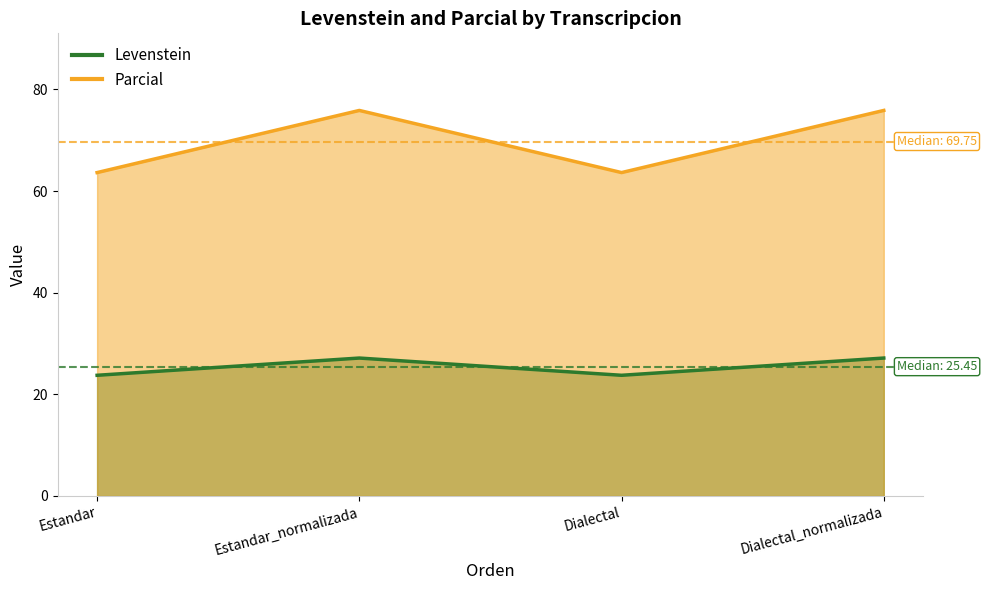

How many data points in Levenstein are above 27?

2